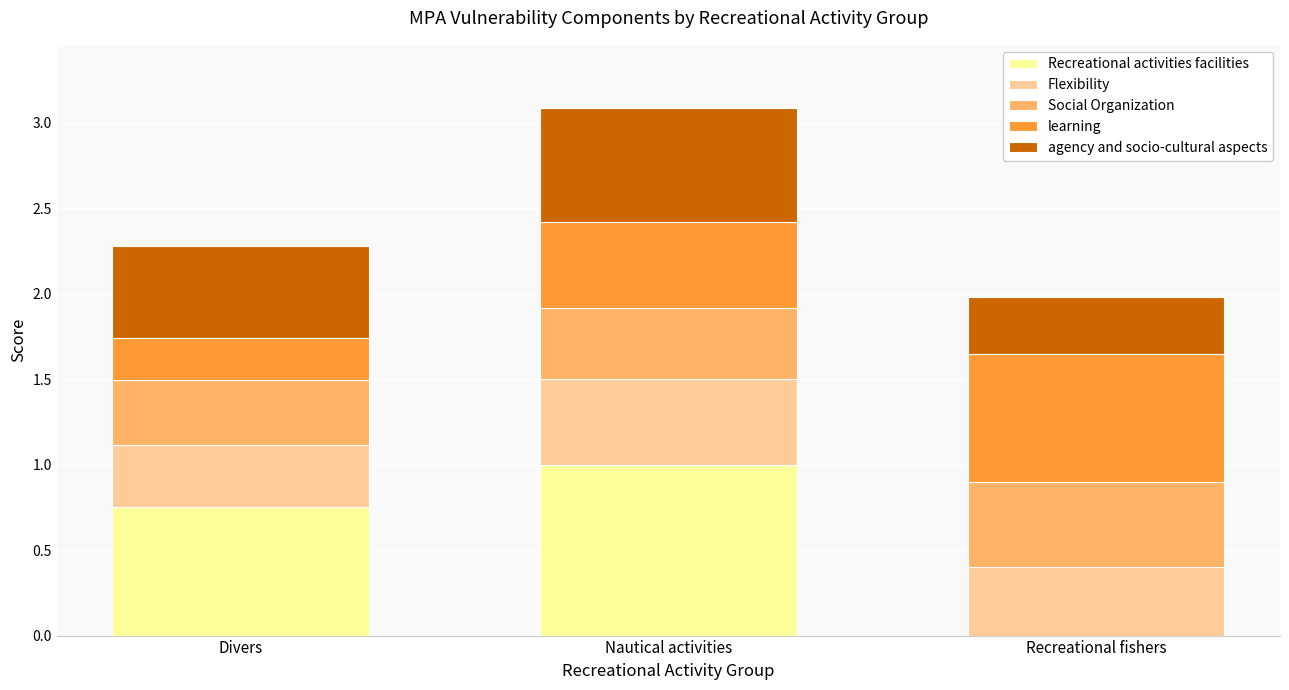

True or false: Recreational activities facilities has a value of 1.0 at Nautical activities.

True